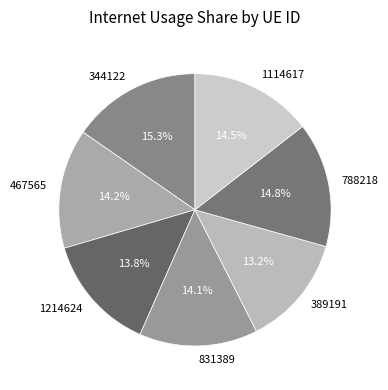

Which has a higher value, 788218 or 344122?

344122